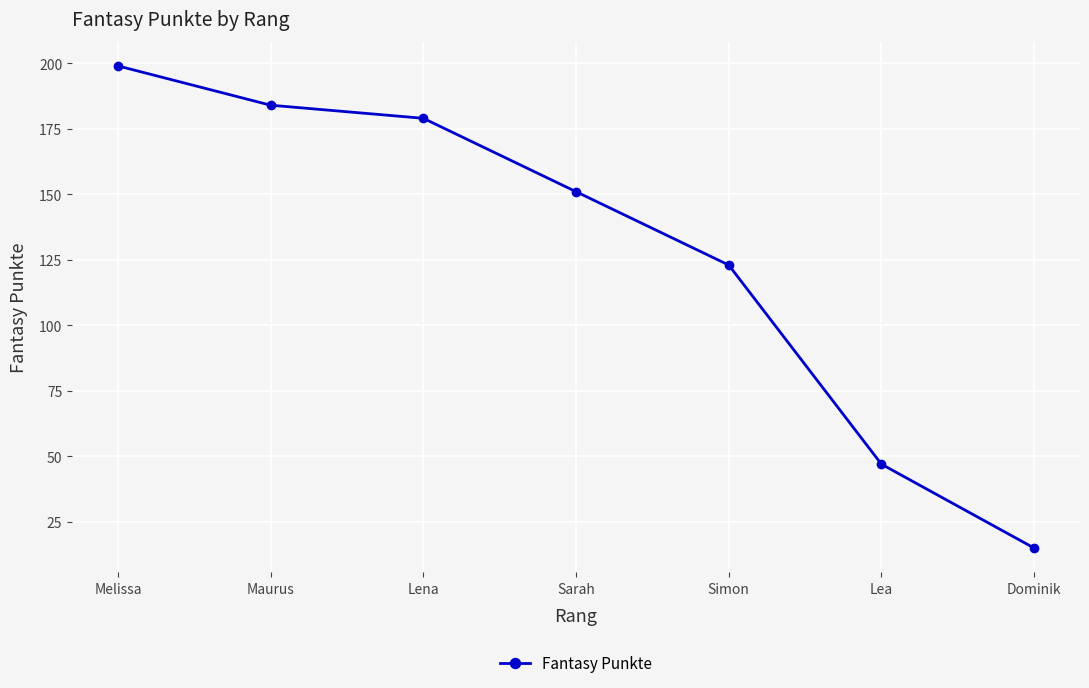

How many lines are shown in the chart?

1